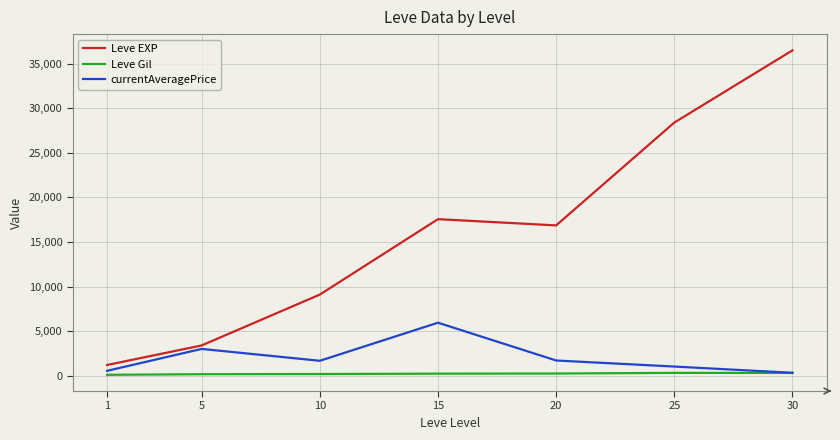

Is it true that Leve EXP equals 27300.2 at 20?

False